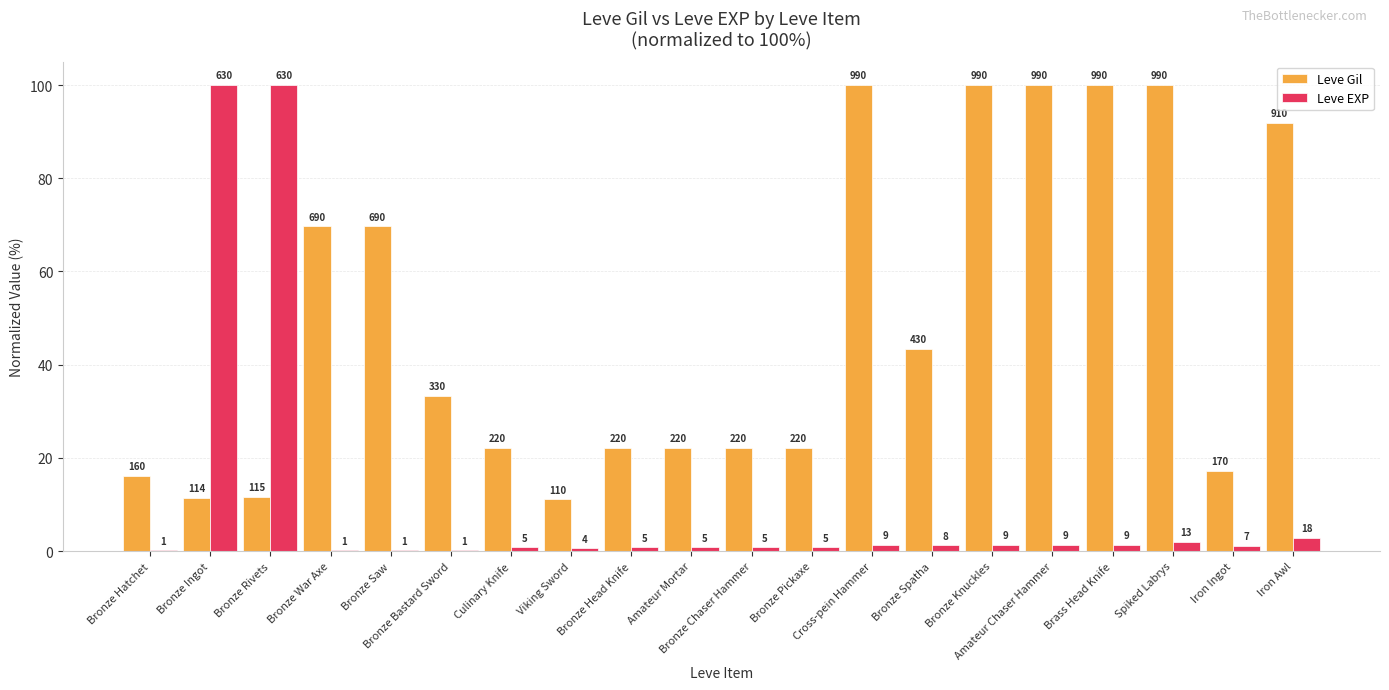

What is the label of the 12th bar from the left?

Bronze Pickaxe